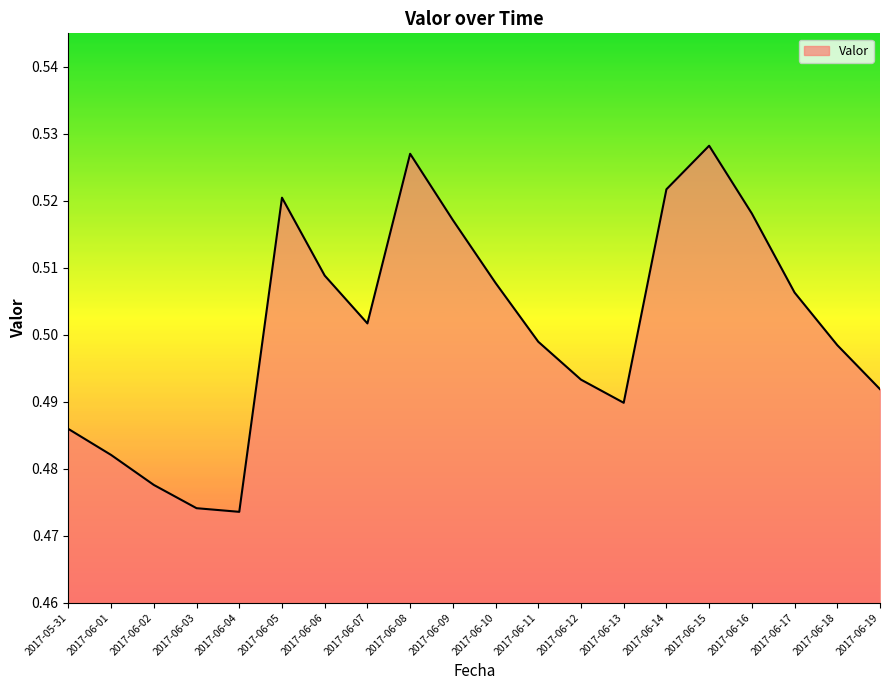

What position from the left is 2017-06-11?

12